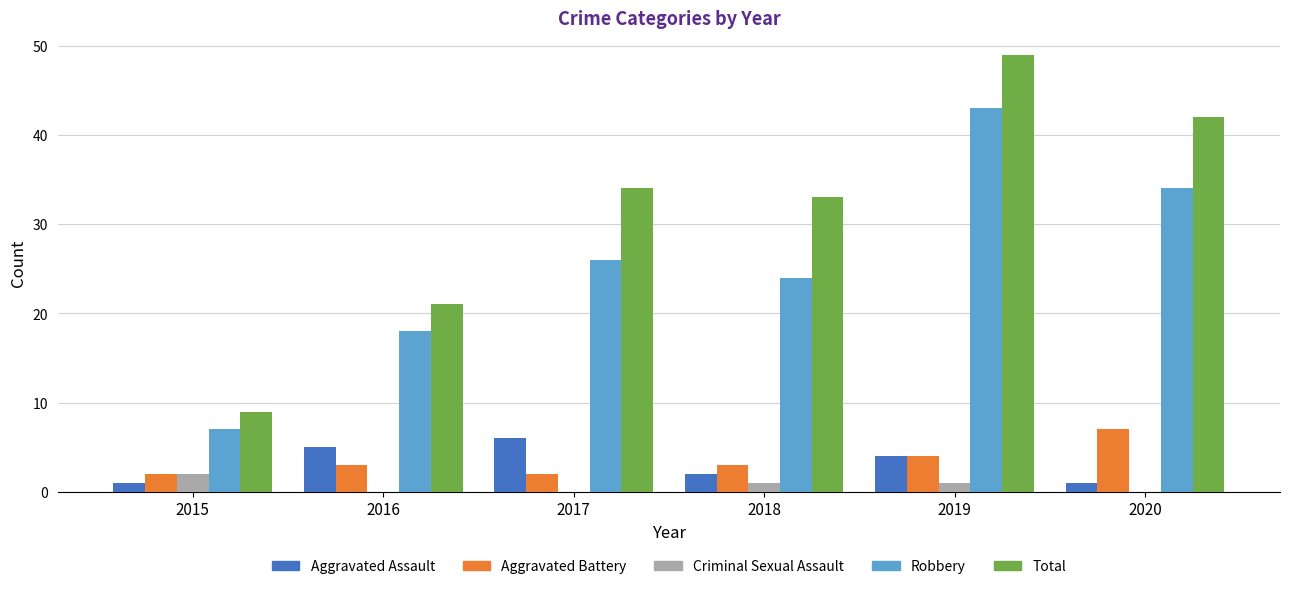

Are the bars horizontal?

No